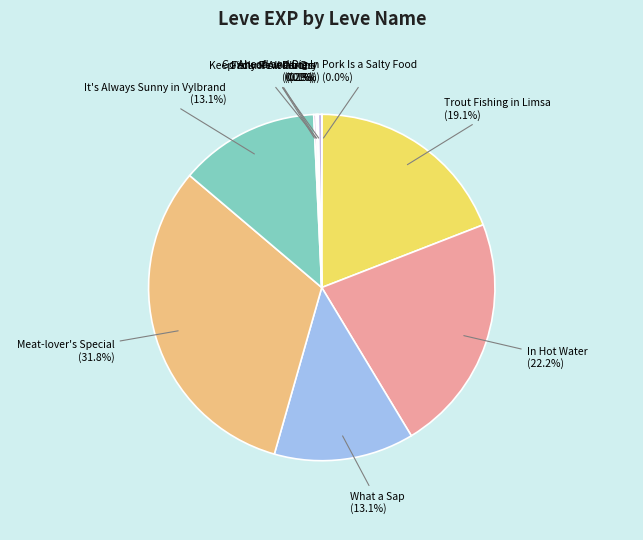

Is the sum of Trout Fishing in Limsa and What a Sap greater than half?

No